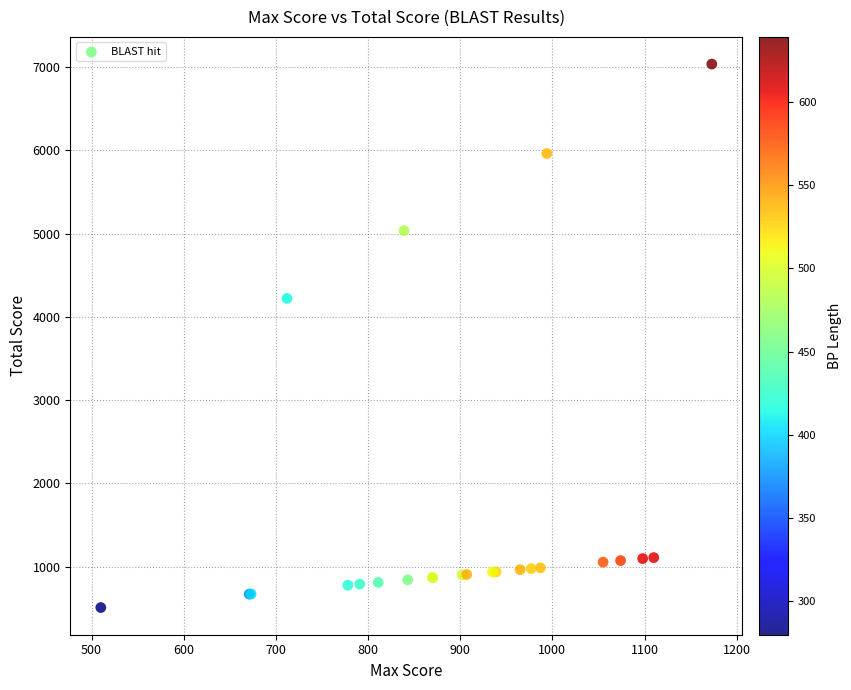

What Y value in the scatter plot is closest to 3773?

4222